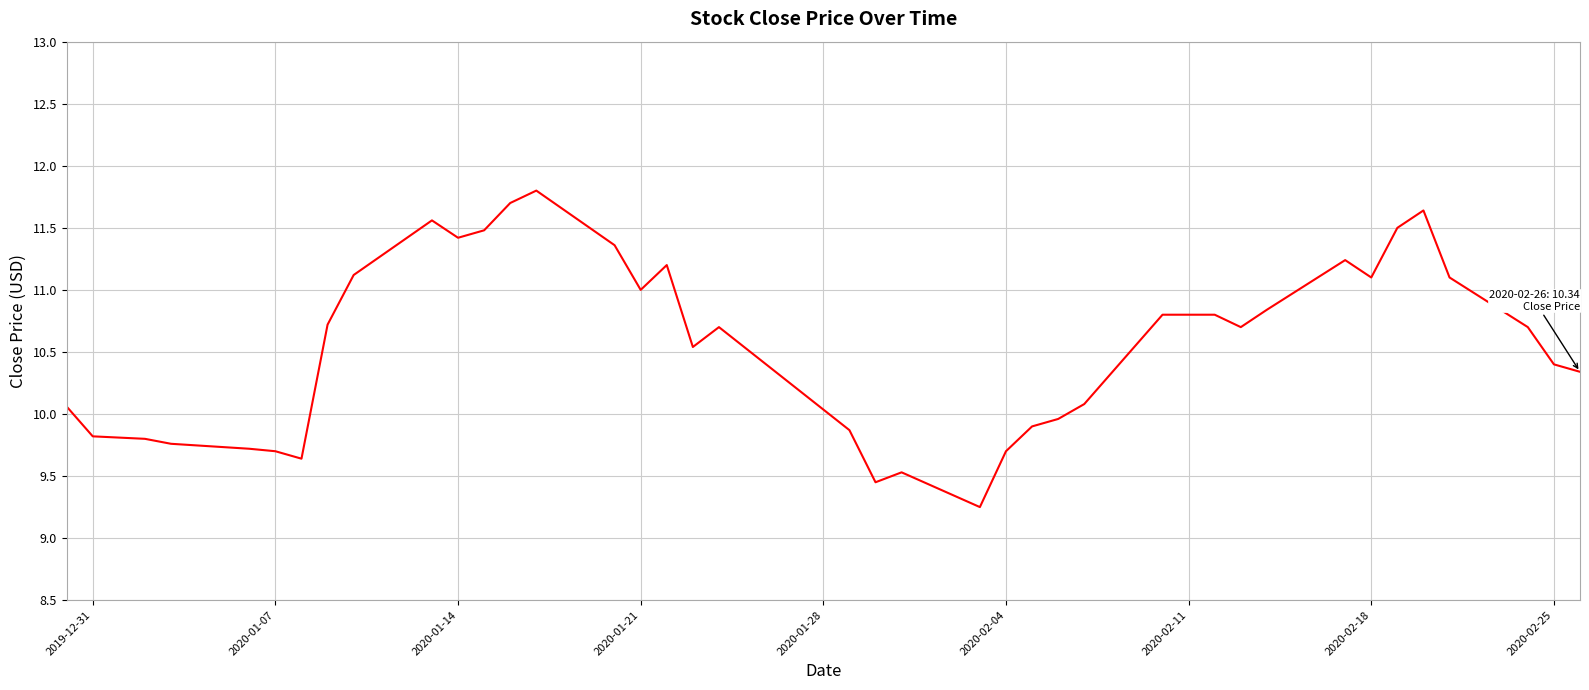

What is the maximum value shown in the chart?

11.8